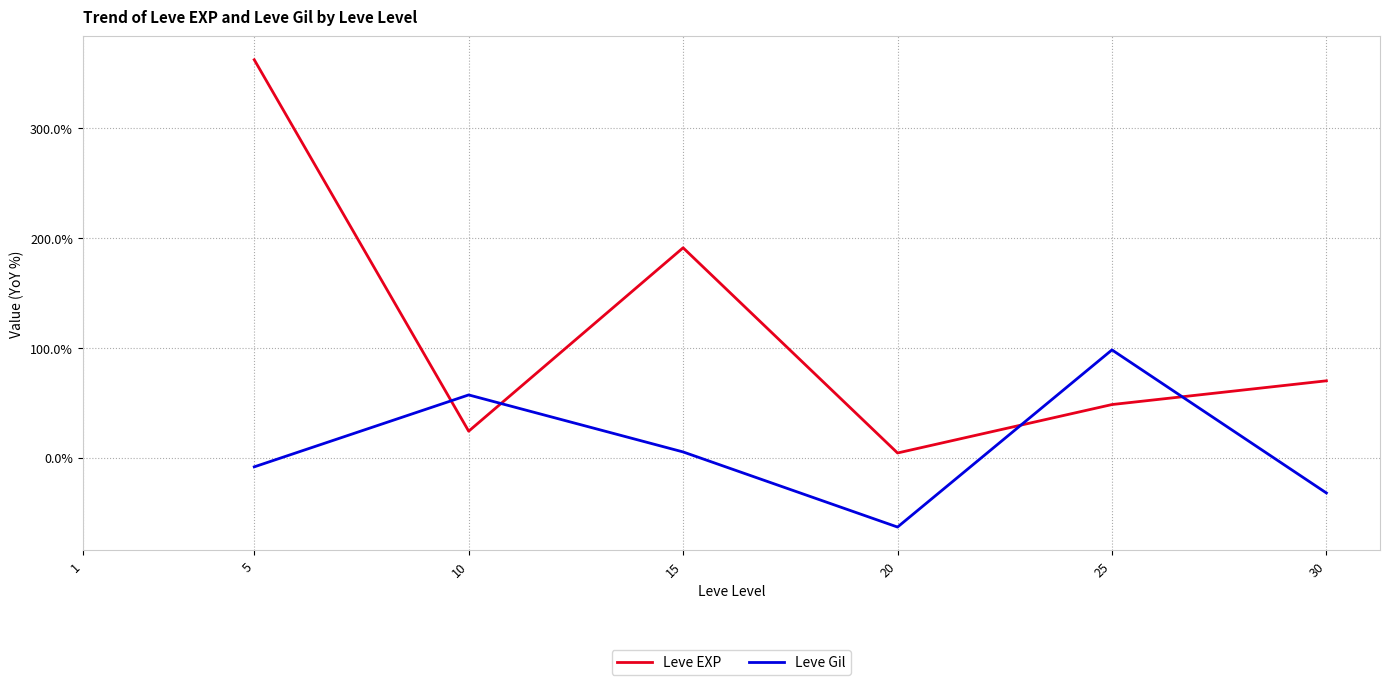

How many interior local peaks does the Leve Gil series have?

2